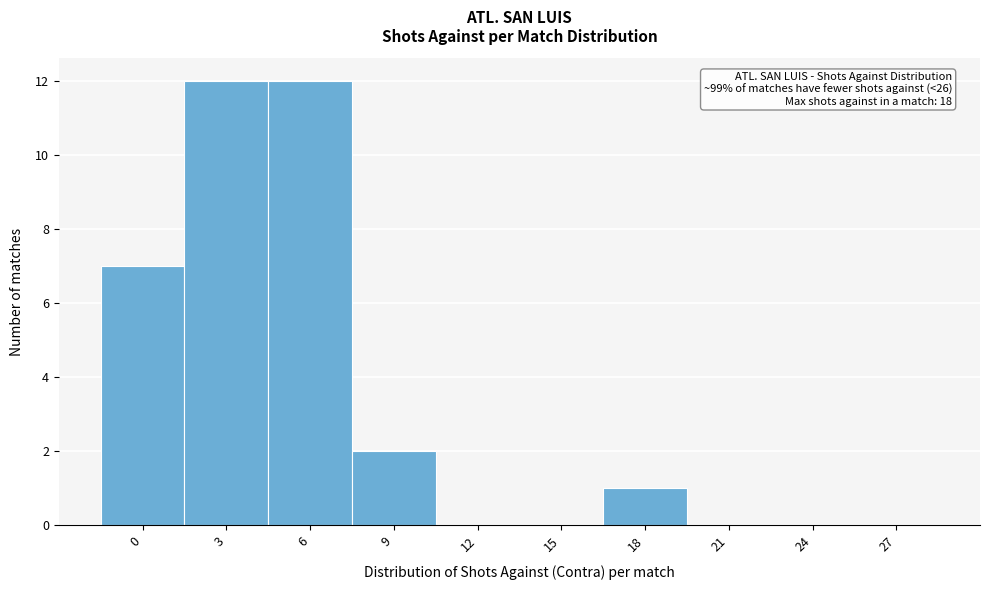

Reading right to left, transcribe all the data shown in this chart.

27=0	24=0	21=0	18=1	15=0	12=0	9=2	6=12	3=12	0=7